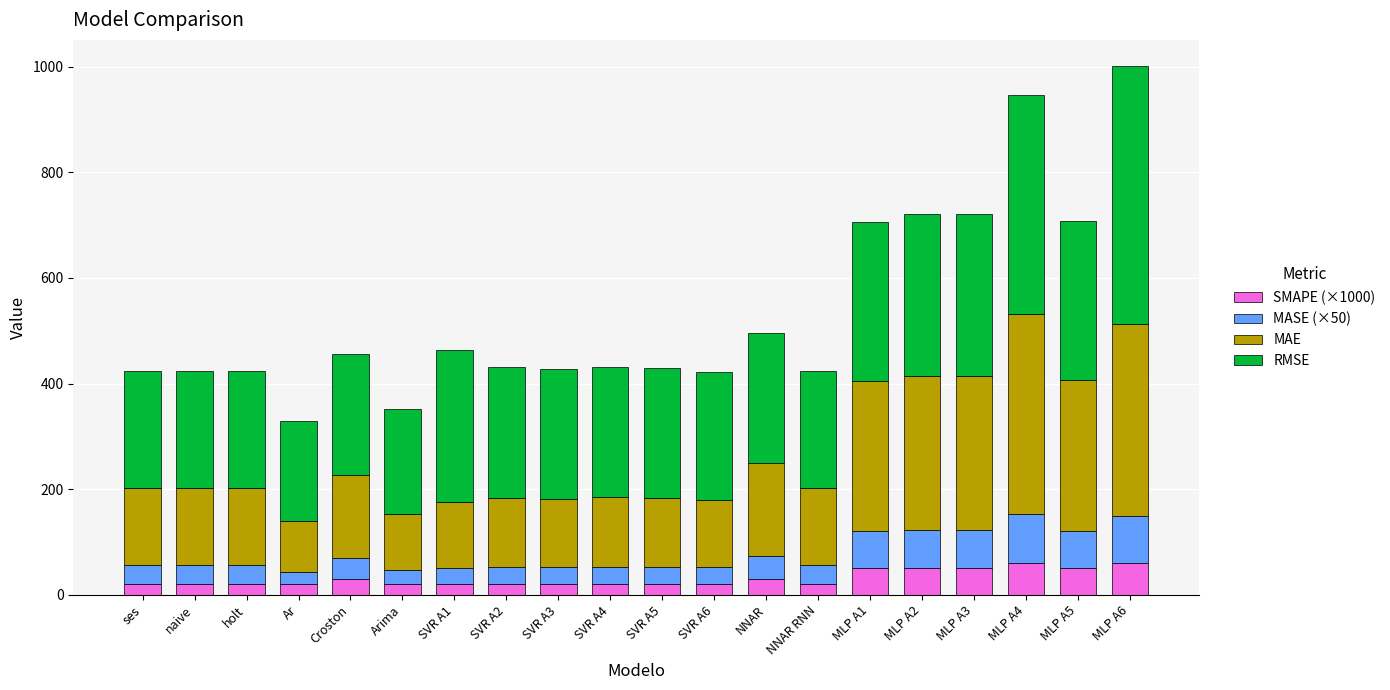

What is the total value across all series at MLP A3?

721.6